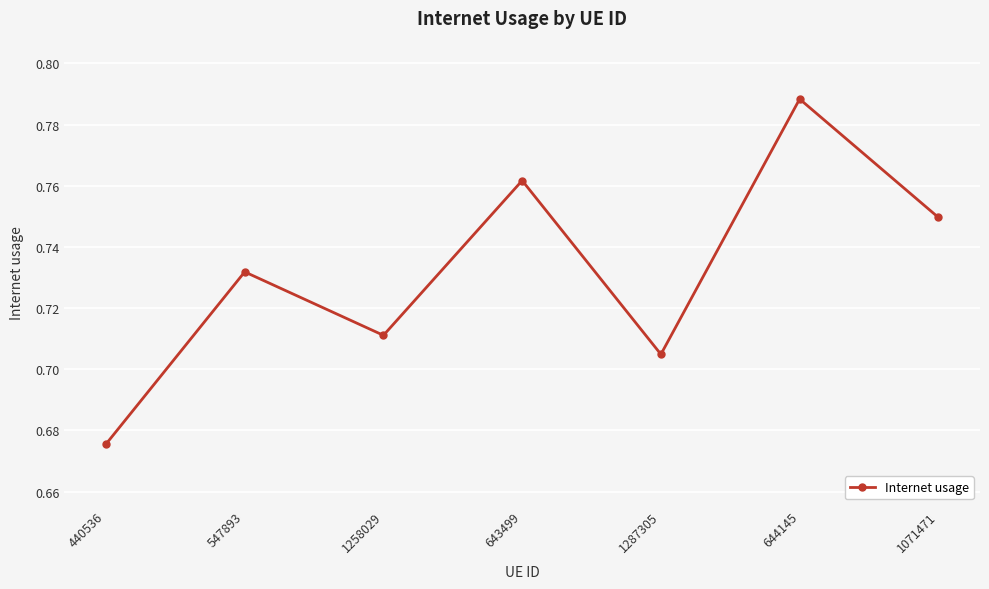

What is the change in value from 547893 to 644145?

+0.1